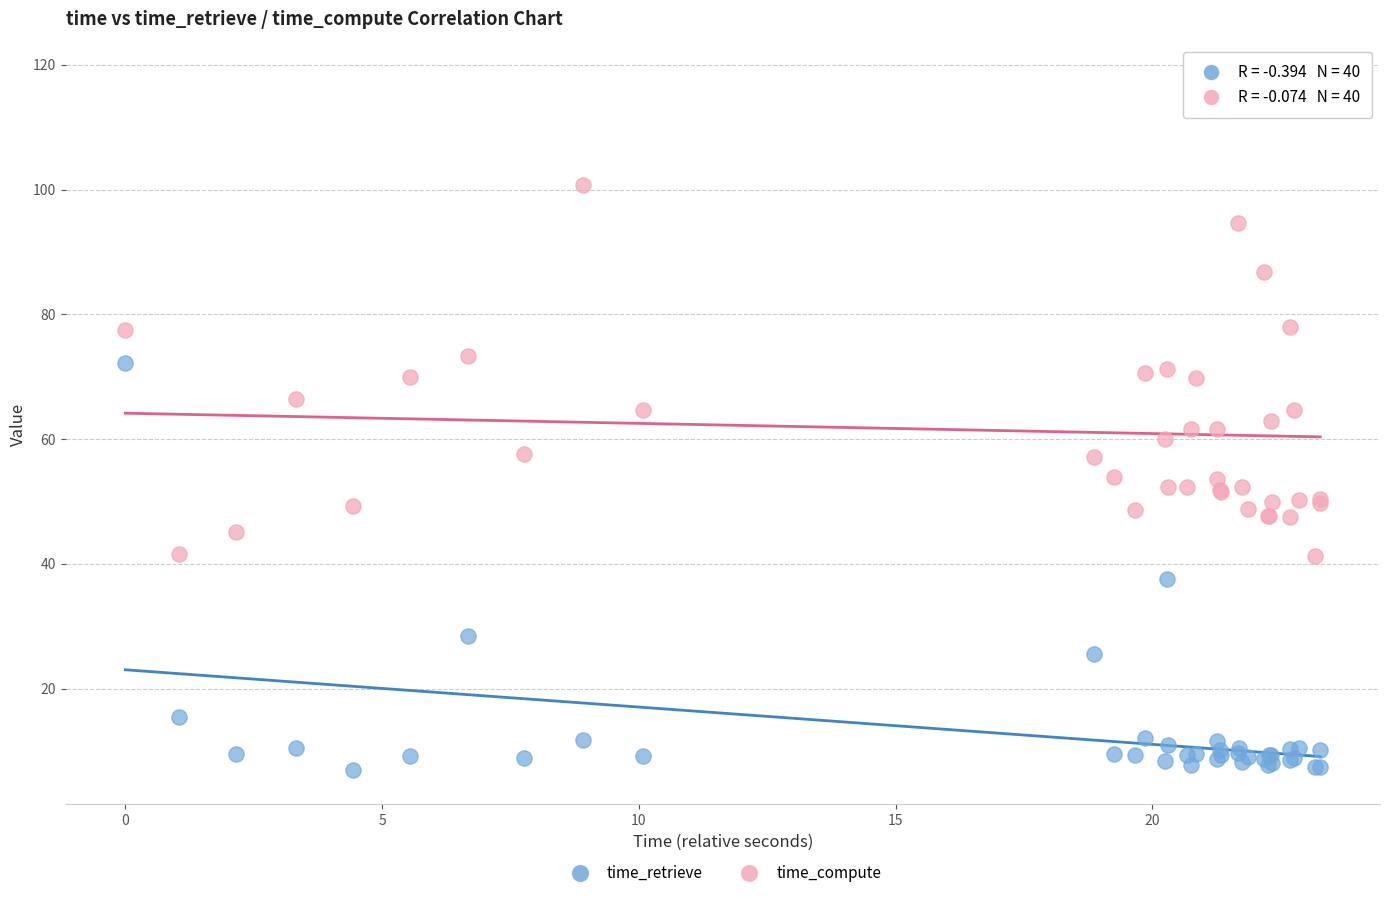

What is the X range (max minus min) for the scatter plot?

23.3